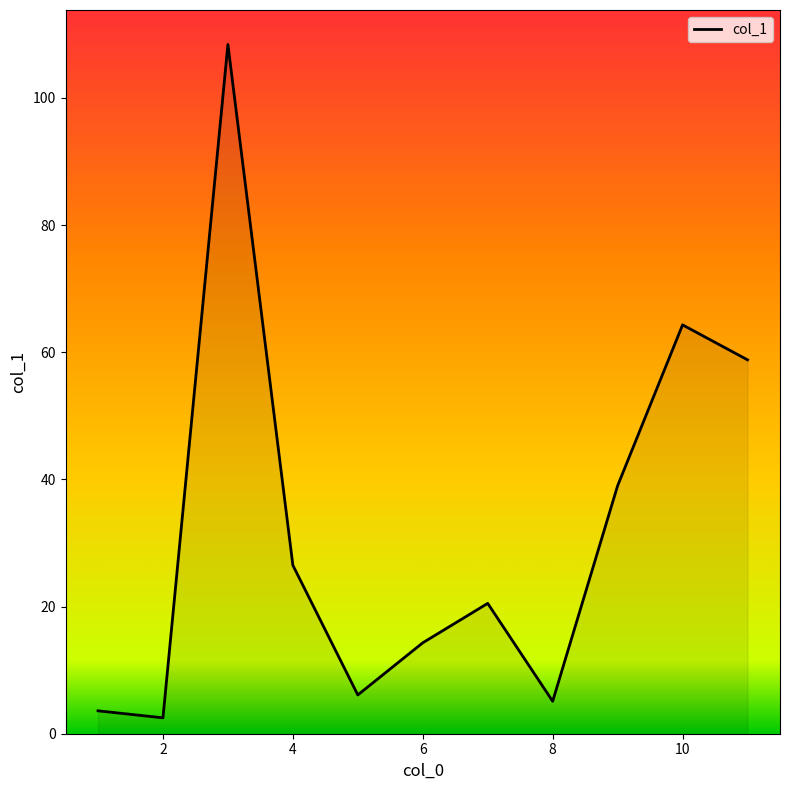

What is the minimum value shown in the chart?

2.5